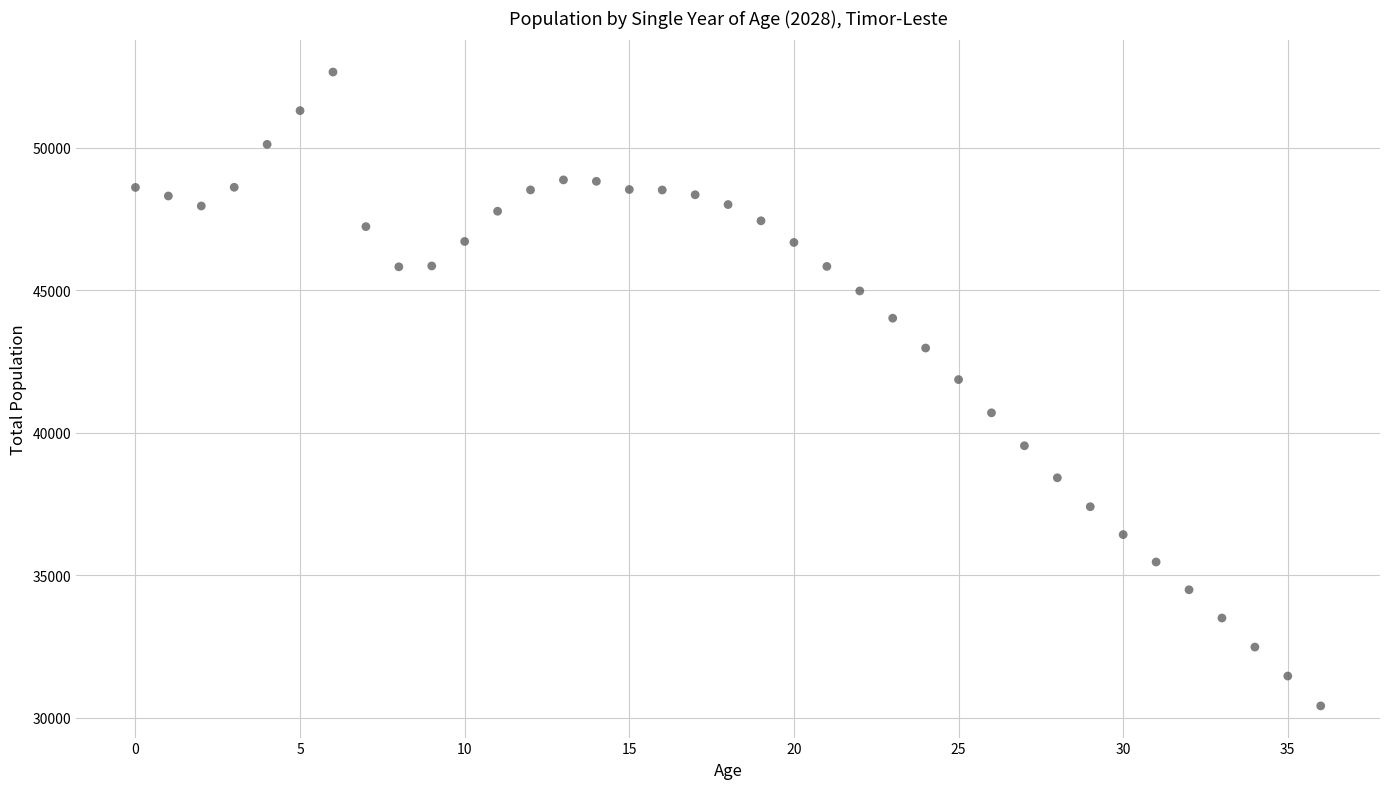

What Y value in the scatter plot is closest to 41538?

41867.6